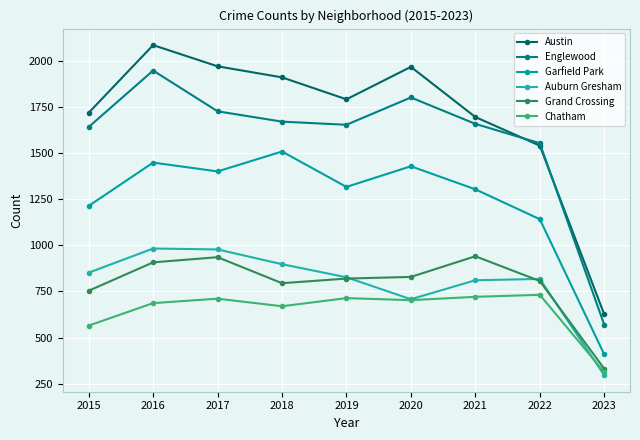

What is the total value across all series at 2017?

7724